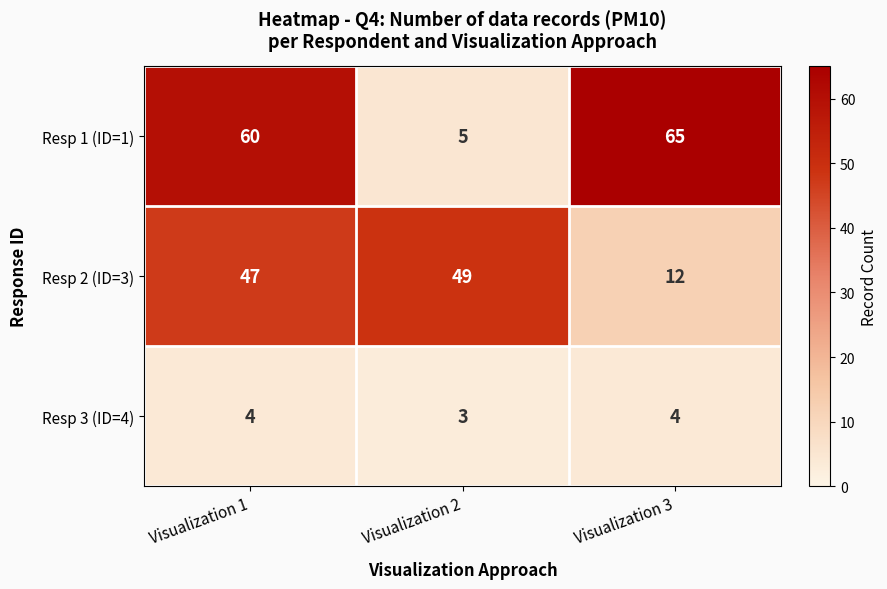

Where is Resp 3 (ID=4) nearest to the value 3?

Visualization 2